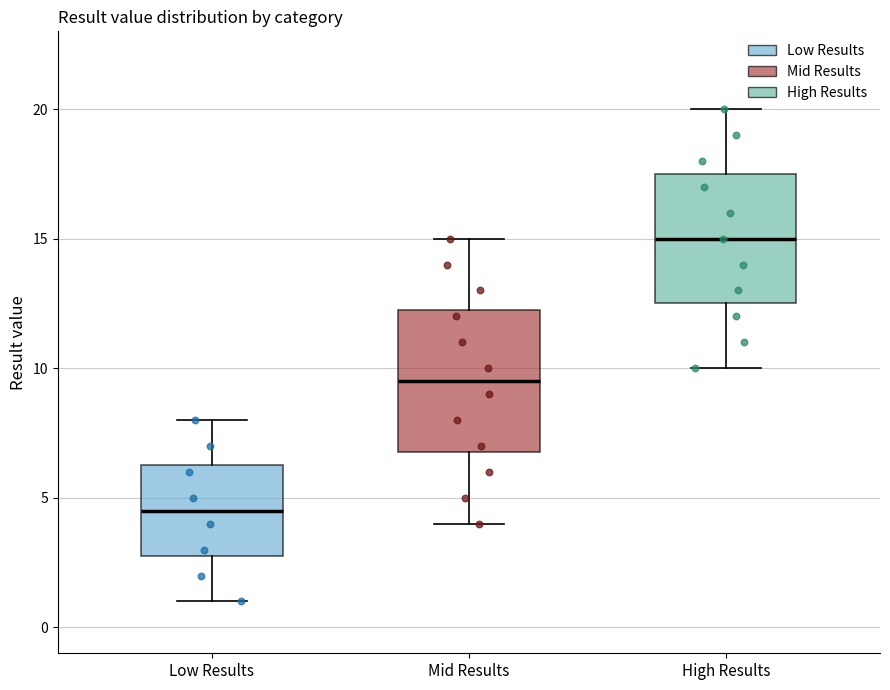

Which box's median line is the highest?

High Results